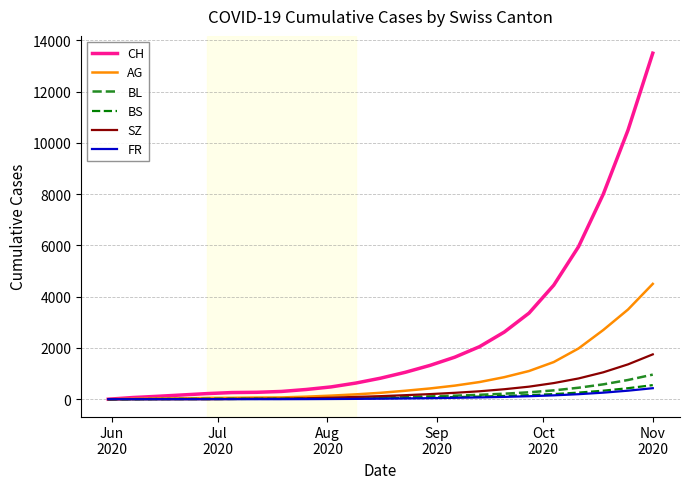

How many lines are shown in the chart?

6